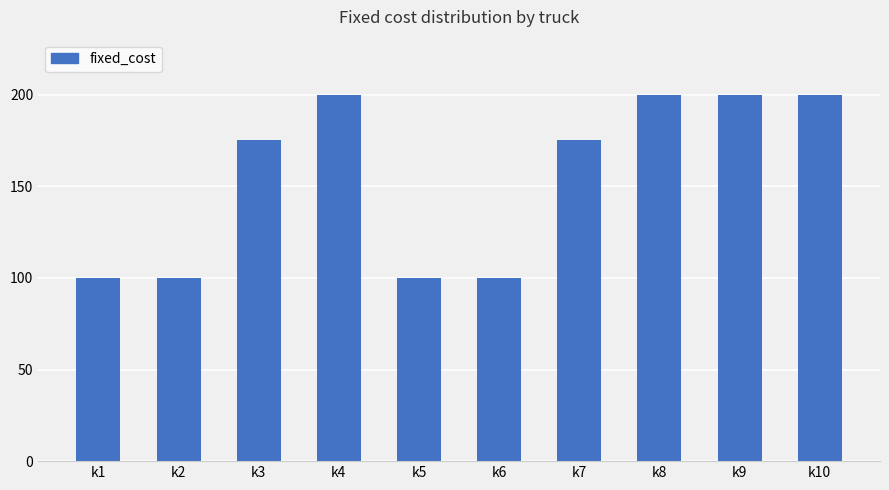

How many values are between 100 and 200?

10